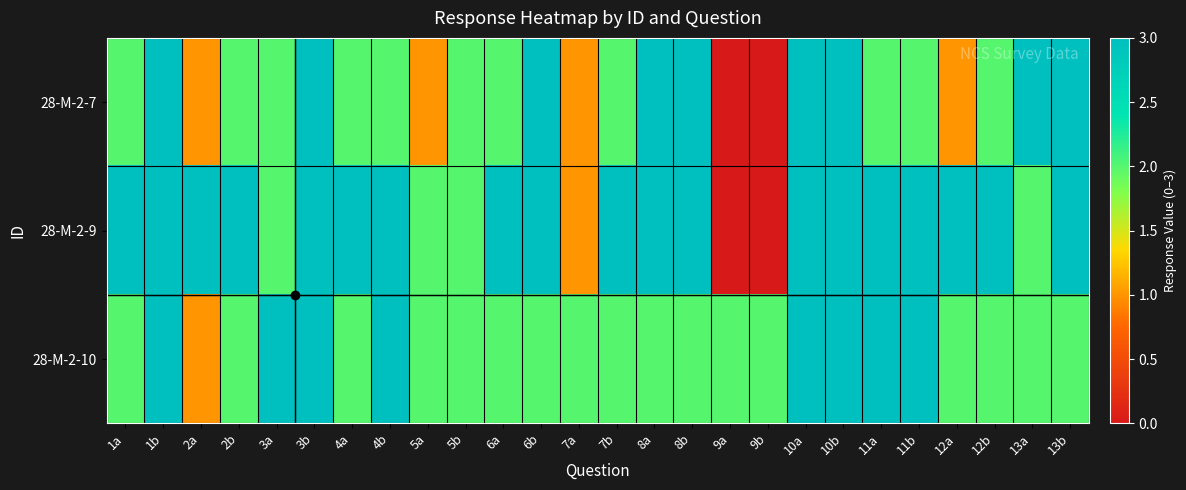

What is the difference between the highest and lowest values at 13a?

1